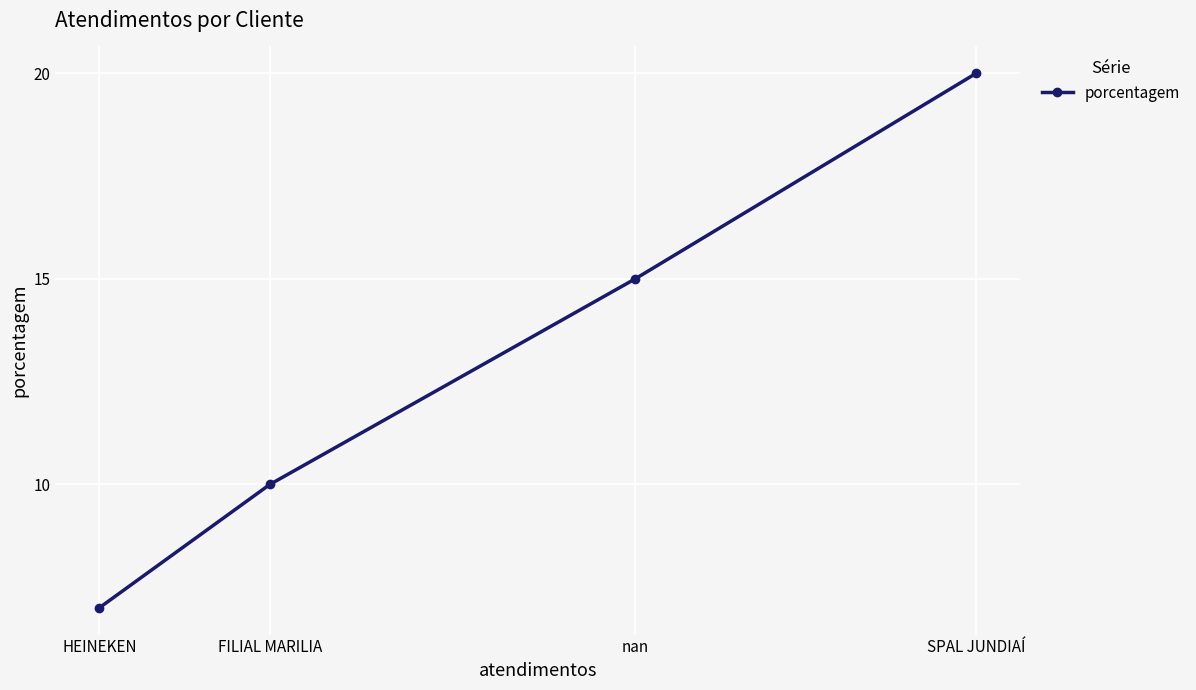

Approximately how many times larger is the value at nan compared to FILIAL MARILIA?

1.5